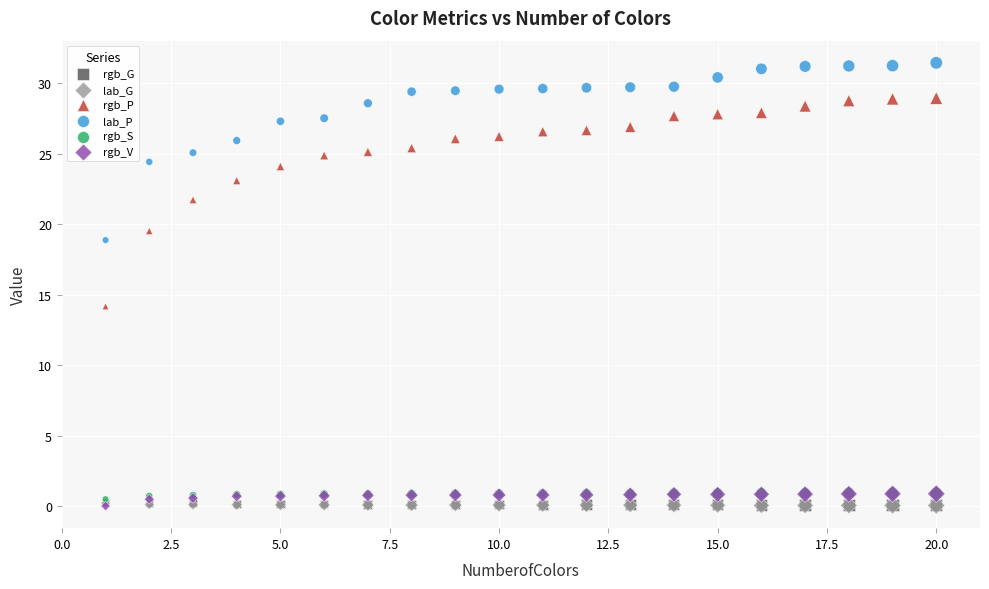

Which series contains the highest Y value?

lab_P